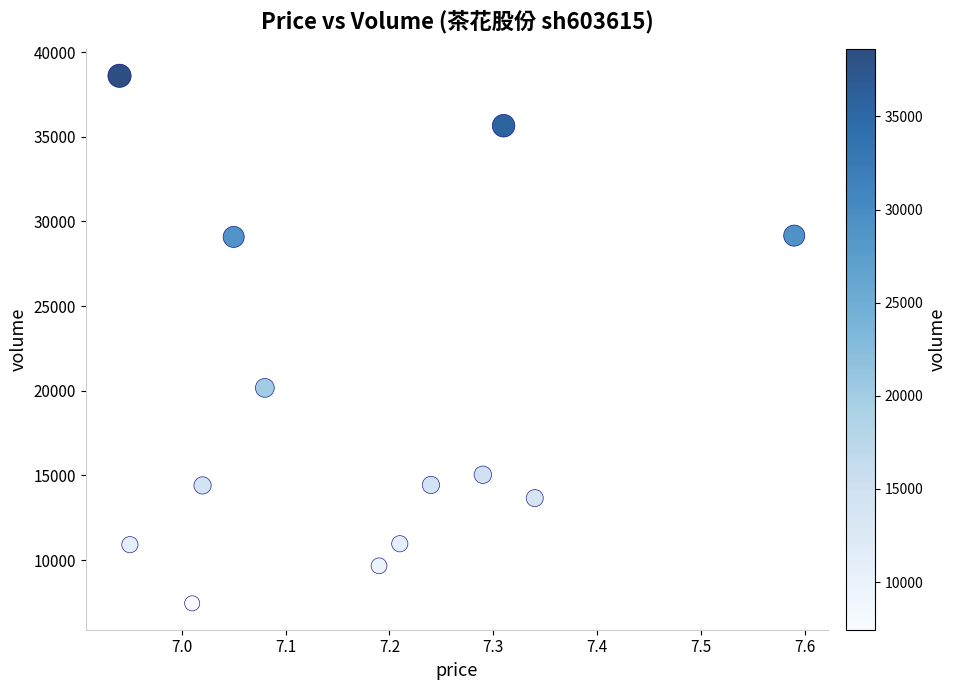

What Y value in the scatter plot is closest to 23020?

20167